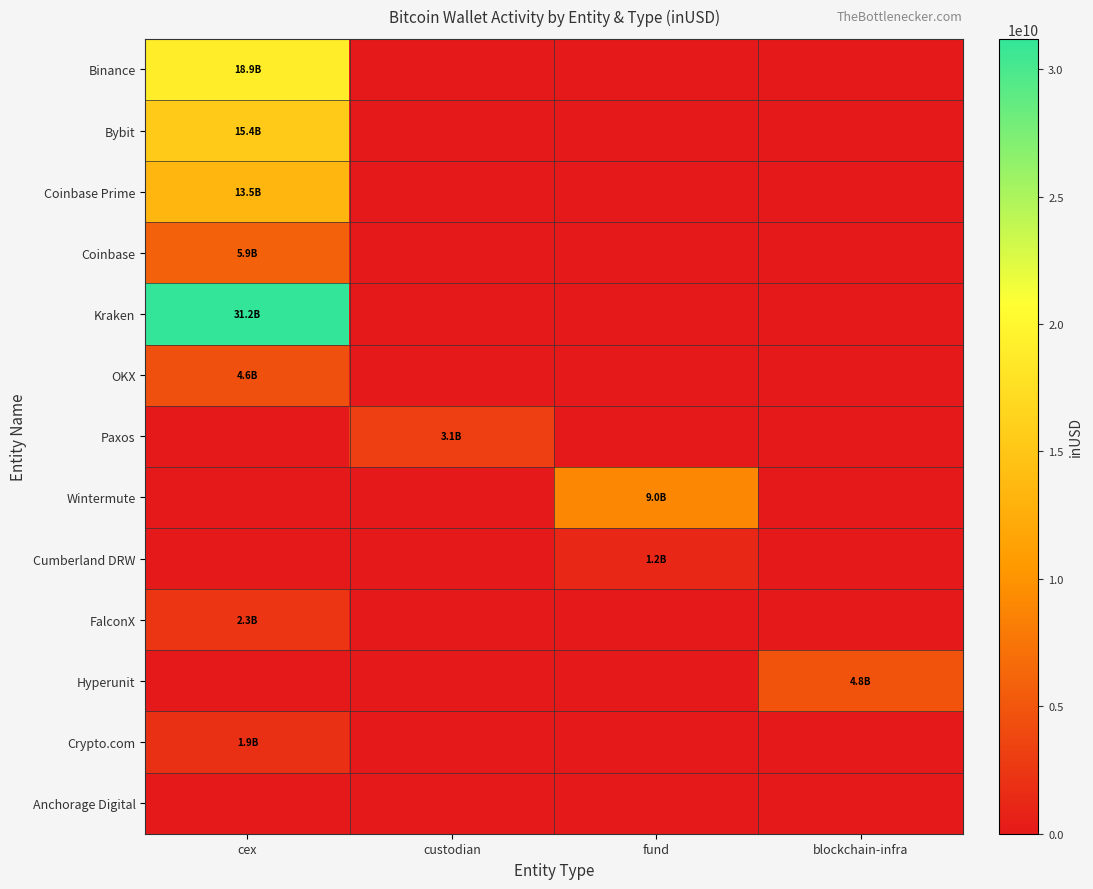

Reading right to left, transcribe all the data shown in this chart.

Binance: blockchain-infra=0.0	fund=0.0	custodian=0.0	cex=18946772089.0
Bybit: blockchain-infra=0.0	fund=0.0	custodian=0.0	cex=15422748441.3
Coinbase Prime: blockchain-infra=0.0	fund=0.0	custodian=0.0	cex=13518779281.8
Coinbase: blockchain-infra=0.0	fund=0.0	custodian=0.0	cex=5876531449.2
Kraken: blockchain-infra=0.0	fund=0.0	custodian=0.0	cex=31190519198.5
OKX: blockchain-infra=0.0	fund=0.0	custodian=0.0	cex=4561286554.9
Paxos: blockchain-infra=0.0	fund=0.0	custodian=3134188656.7	cex=0.0
Wintermute: blockchain-infra=0.0	fund=8999069242.3	custodian=0.0	cex=0.0
Cumberland DRW: blockchain-infra=0.0	fund=1186341093.4	custodian=0.0	cex=0.0
FalconX: blockchain-infra=0.0	fund=0.0	custodian=0.0	cex=2275361595.8
Hyperunit: blockchain-infra=4789193275.2	fund=0.0	custodian=0.0	cex=0.0
Crypto.com: blockchain-infra=0.0	fund=0.0	custodian=0.0	cex=1905959132.9
Anchorage Digital: blockchain-infra=0.0	fund=0.0	custodian=0.0	cex=0.0